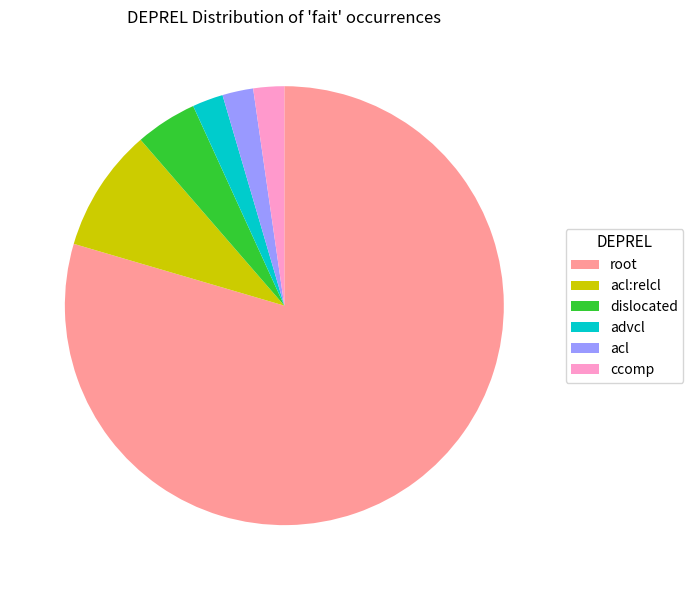

Approximately how many times larger is the value at advcl compared to acl?

1.0